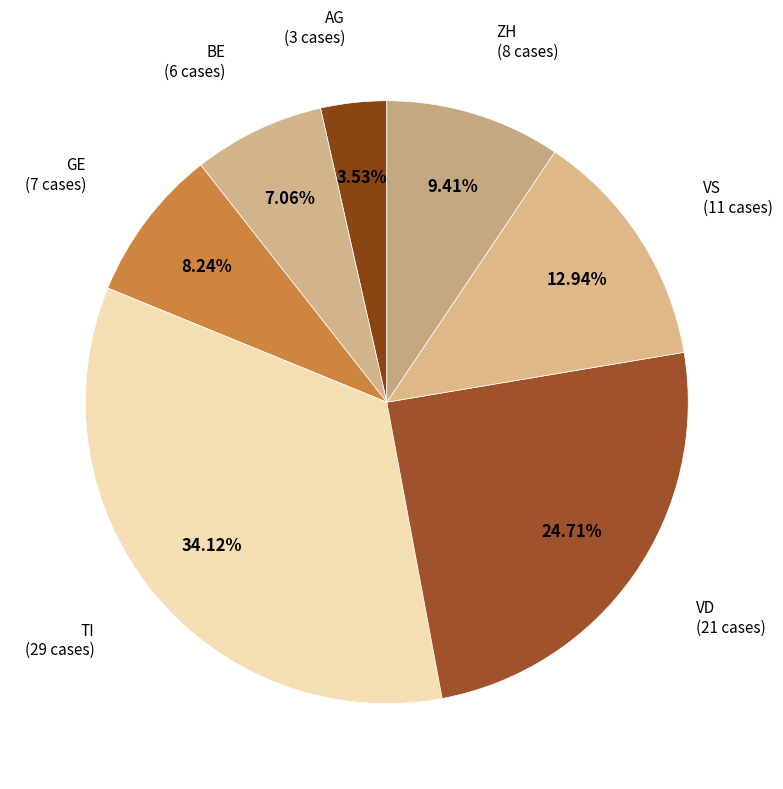

What is the largest slice in the pie chart?

TI